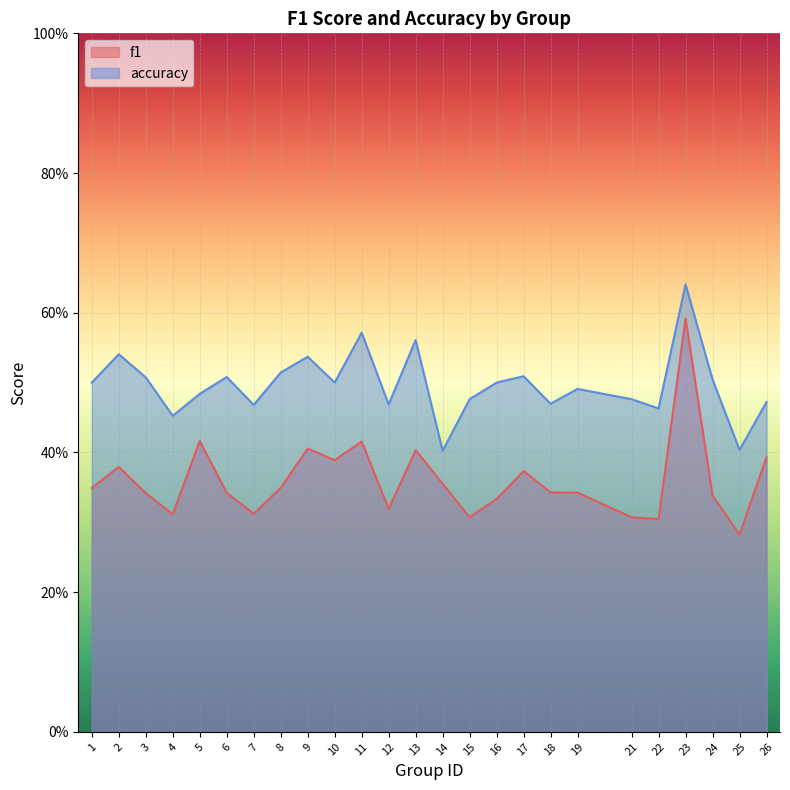

Which category has the lowest value across all series?

25